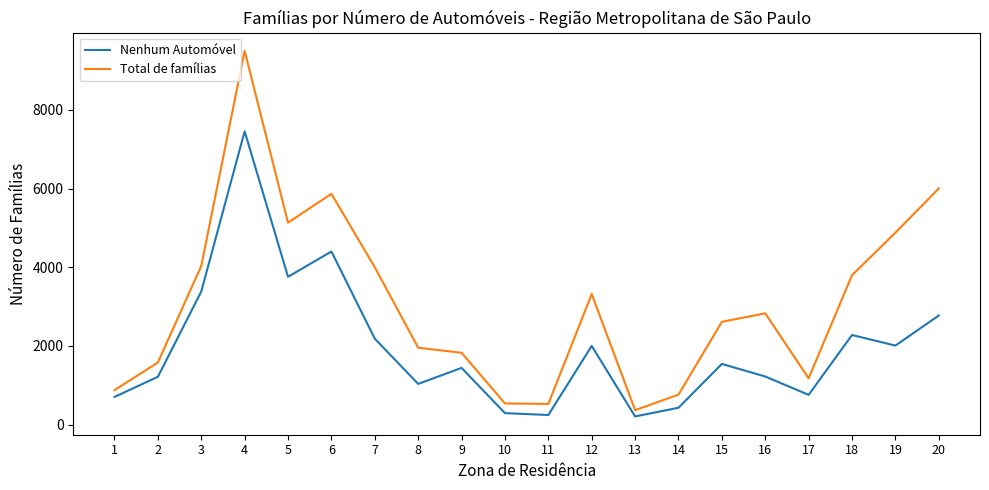

What are all the series names shown in the legend?

Nenhum Automóvel, Total de famílias